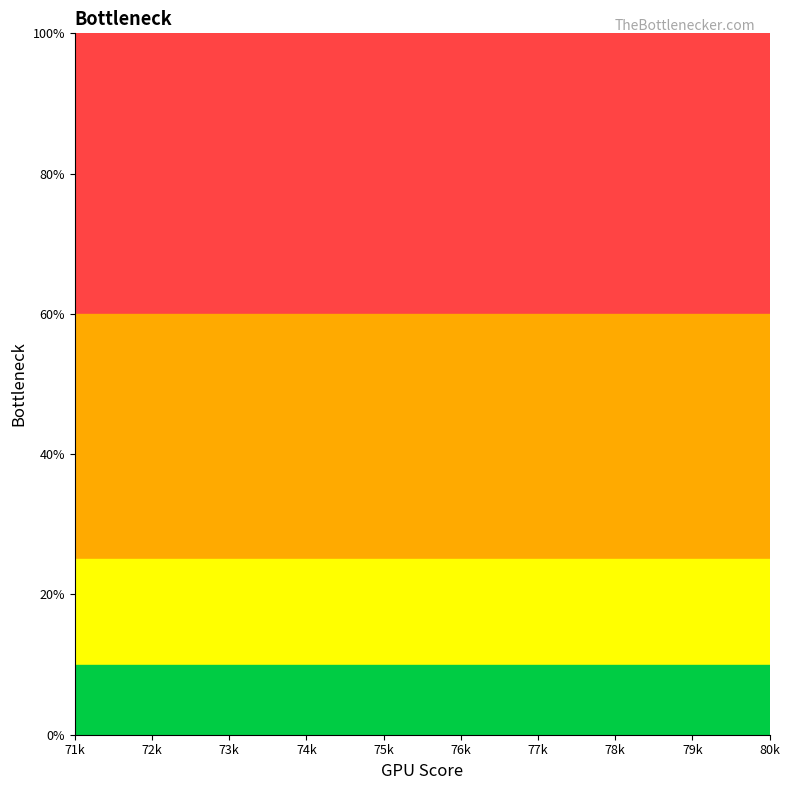

Between 77k and 75k, which is larger?

75k